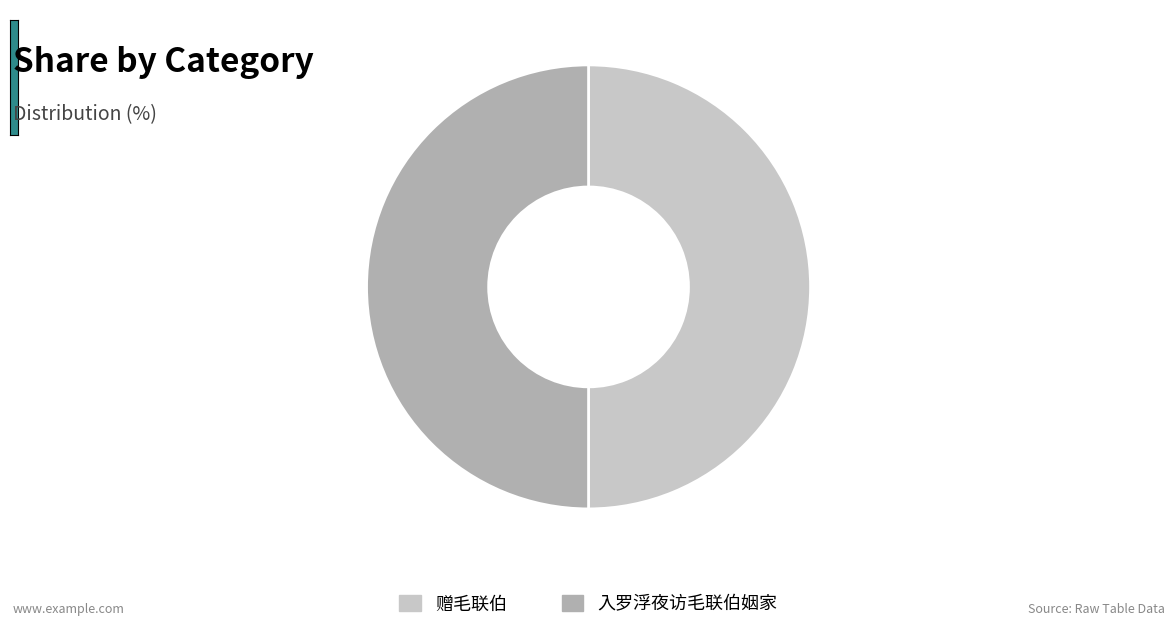

Is it true that 入罗浮夜访毛联伯姻家 is 50% of the pie?

True